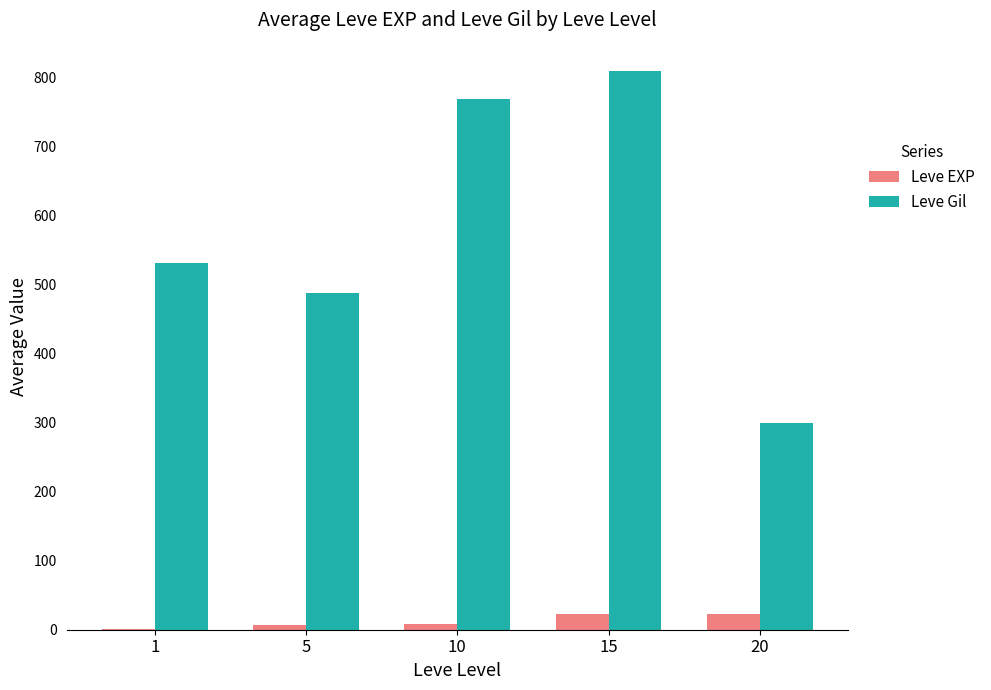

Are the bars grouped side by side (vs. stacked)?

Yes